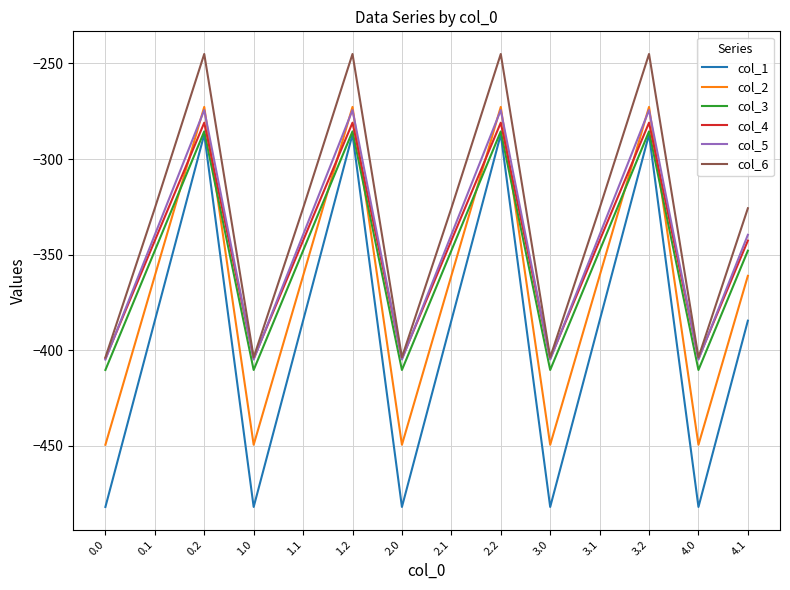

What is the approximate value of col_5 at 4.0?

-404.9